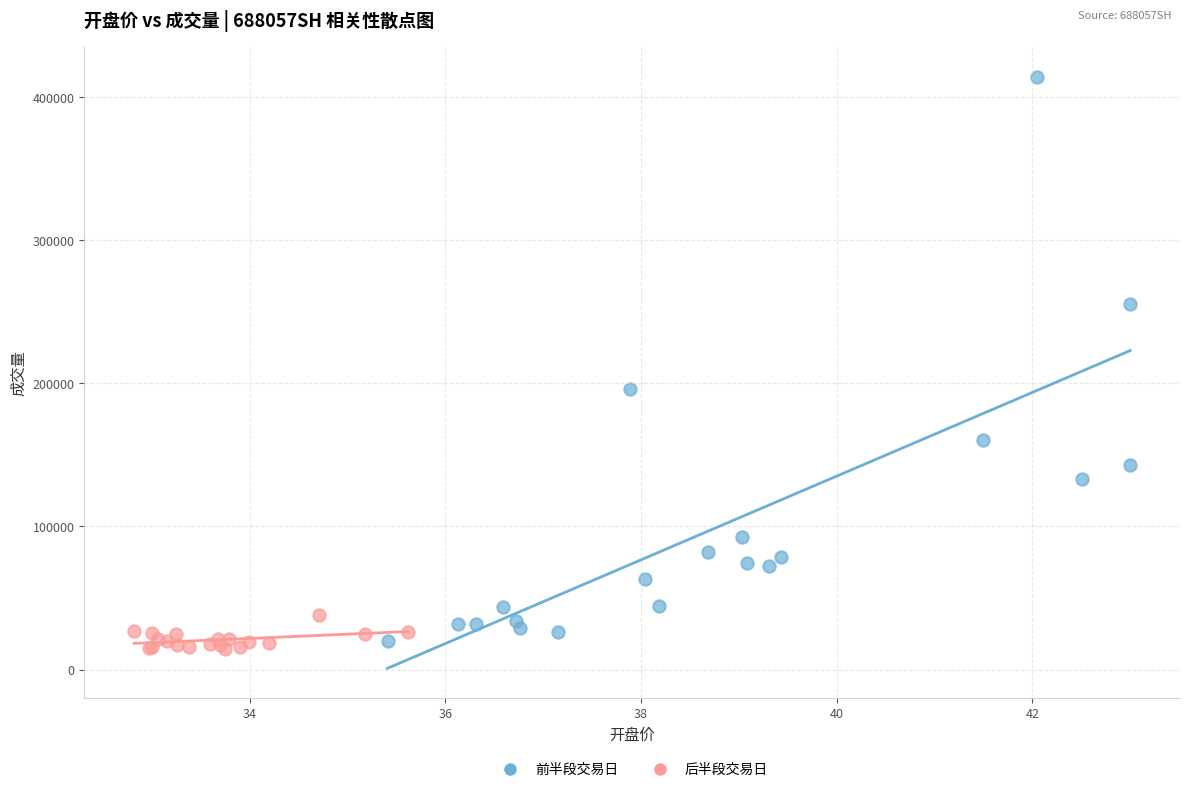

Which series contains the lowest Y value?

后半段交易日